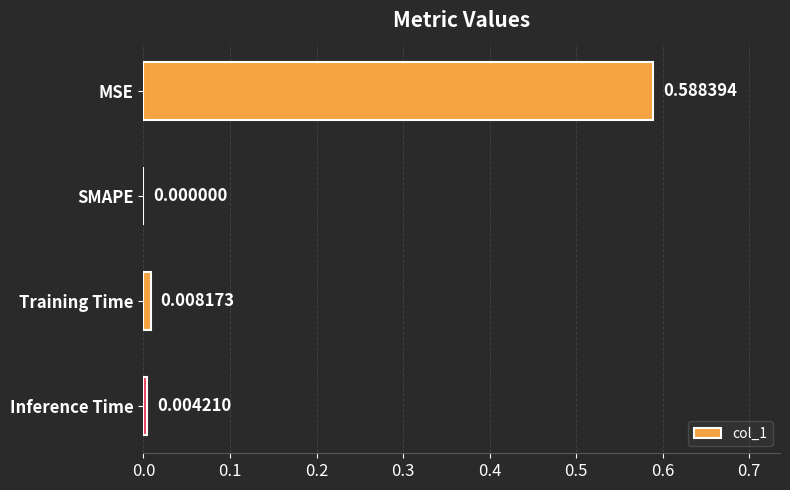

At which category does the chart reach its peak across all series?

MSE